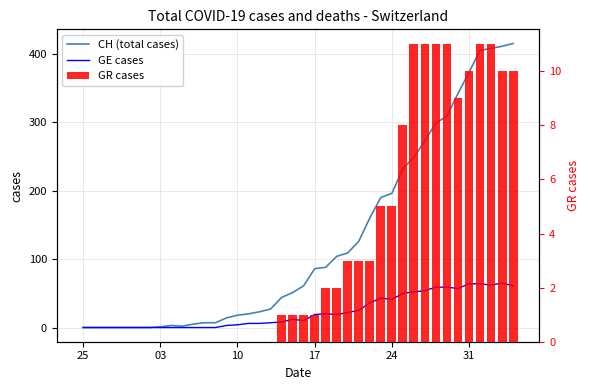

What is the average value of the GE cases series?

23